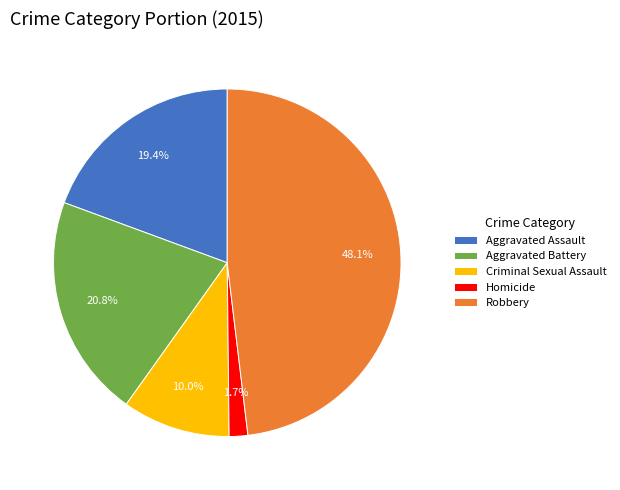

What is the largest slice in the pie chart?

Robbery